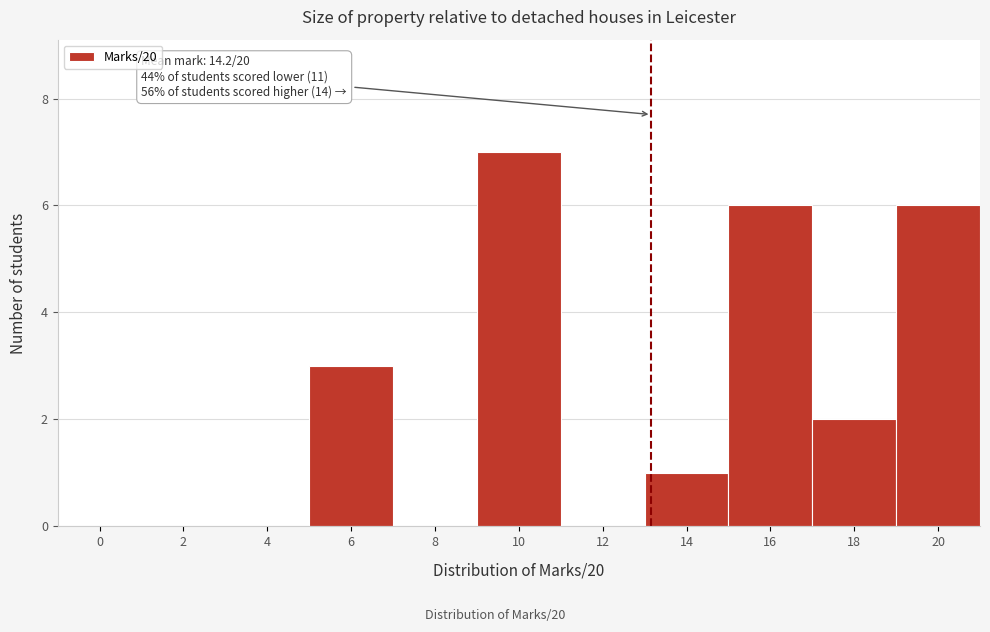

Reading left to right, transcribe all the data shown in this chart.

0=0	2=0	4=0	6=3	8=0	10=7	12=0	14=1	16=6	18=2	20=6